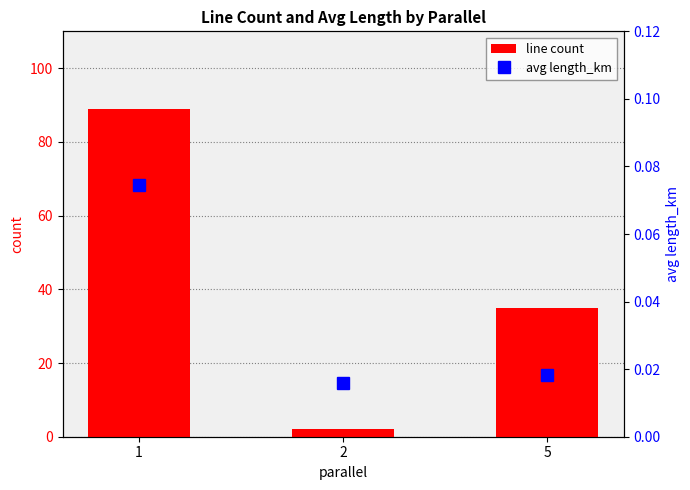

Which series has the widest spread of values?

line count